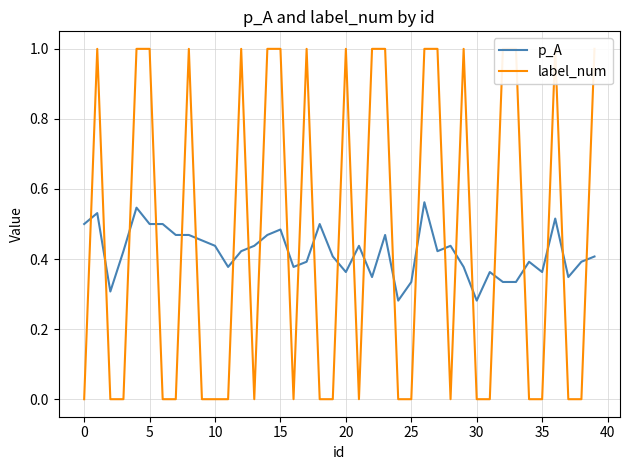

How many categories are shown in the chart?

40